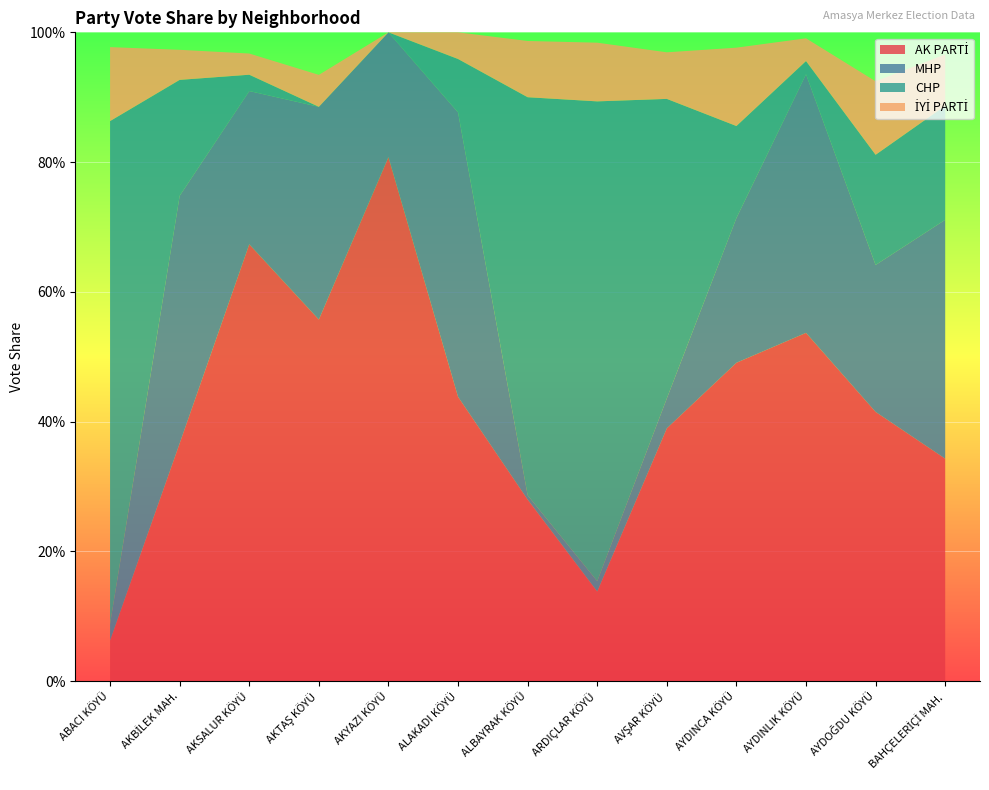

Reading left to right, extract all data points from this chart.

AK PARTİ: 0.1	0.4	0.7	0.6	0.8	0.4	0.3	0.1	0.4	0.5	0.5	0.4	0.3
MHP: 0.0	0.4	0.2	0.3	0.2	0.4	0.0	0.0	0.0	0.2	0.4	0.2	0.4
CHP: 0.8	0.2	0.0	0.0	0.0	0.1	0.6	0.7	0.5	0.1	0.0	0.2	0.2
İYİ PARTİ: 0.1	0.0	0.0	0.0	0.0	0.0	0.1	0.1	0.1	0.1	0.0	0.1	0.1